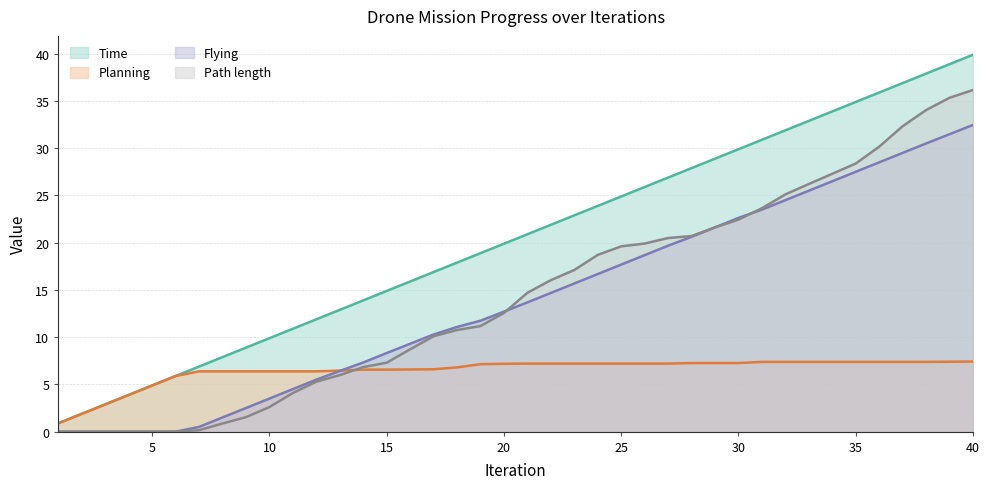

Where does the Flying series first go above 13?

21